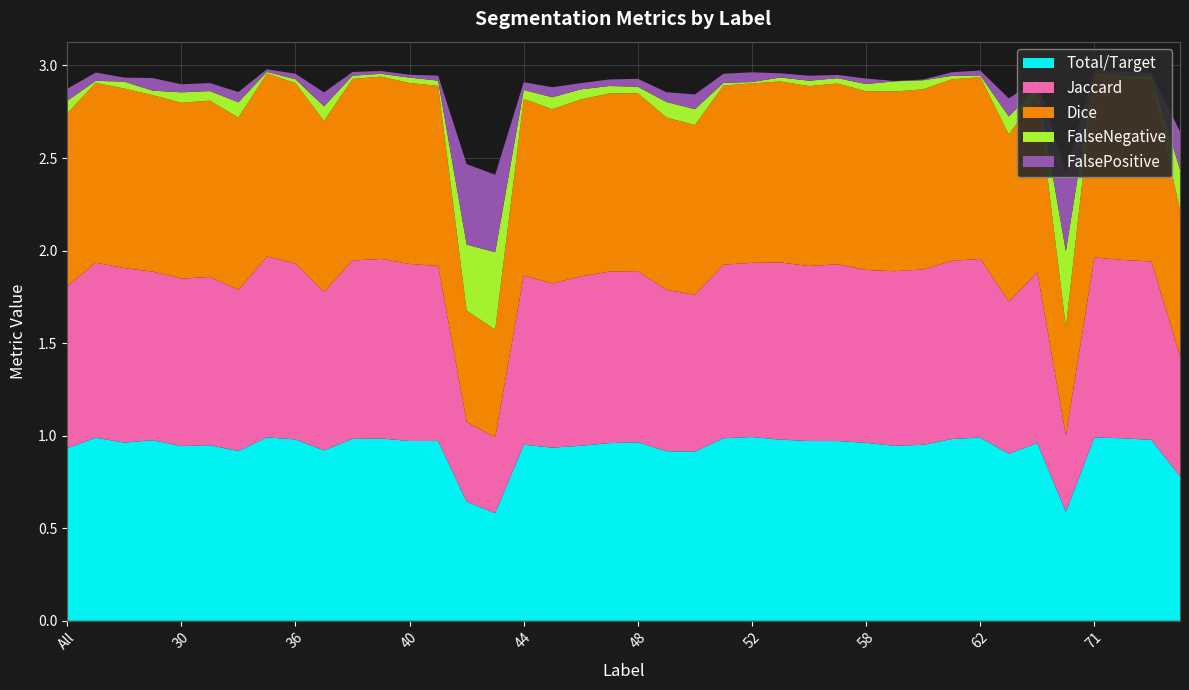

Reading left to right, extract all data points from this chart.

Total/Target: 0.9	1.0	1.0	1.0	0.9	0.9	0.9	1.0	1.0	0.9	1.0	1.0	1.0	1.0	0.6	0.6	1.0	0.9	0.9	1.0	1.0	0.9	0.9	1.0	1.0	1.0	1.0	1.0	1.0	0.9	1.0	1.0	1.0	0.9	1.0	0.6	1.0	1.0	1.0	0.8
Jaccard: 0.9	0.9	0.9	0.9	0.9	0.9	0.9	1.0	1.0	0.9	1.0	1.0	1.0	0.9	0.4	0.4	0.9	0.9	0.9	0.9	0.9	0.9	0.8	0.9	0.9	1.0	0.9	1.0	0.9	0.9	0.9	1.0	1.0	0.8	0.9	0.4	1.0	1.0	1.0	0.6
Dice: 0.9	1.0	1.0	1.0	1.0	1.0	0.9	1.0	1.0	0.9	1.0	1.0	1.0	1.0	0.6	0.6	1.0	0.9	1.0	1.0	1.0	0.9	0.9	1.0	1.0	1.0	1.0	1.0	1.0	1.0	1.0	1.0	1.0	0.9	1.0	0.6	1.0	1.0	1.0	0.8
FalseNegative: 0.1	0.0	0.0	0.0	0.1	0.1	0.1	0.0	0.0	0.1	0.0	0.0	0.0	0.0	0.4	0.4	0.0	0.1	0.1	0.0	0.0	0.1	0.1	0.0	0.0	0.0	0.0	0.0	0.0	0.1	0.0	0.0	0.0	0.1	0.0	0.4	0.0	0.0	0.0	0.2
FalsePositive: 0.1	0.0	0.0	0.1	0.0	0.0	0.1	0.0	0.0	0.1	0.0	0.0	0.0	0.0	0.4	0.4	0.0	0.1	0.0	0.0	0.0	0.1	0.1	0.0	0.1	0.0	0.0	0.0	0.0	0.0	0.0	0.0	0.0	0.1	0.0	0.4	0.0	0.0	0.0	0.2